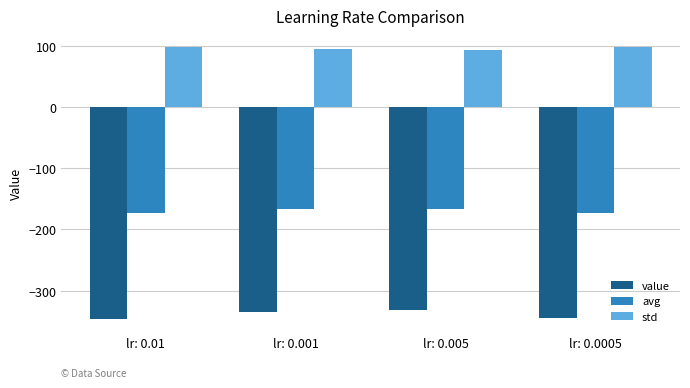

Between lr: 0.005 and lr: 0.0005, which series saw the biggest shift?

value